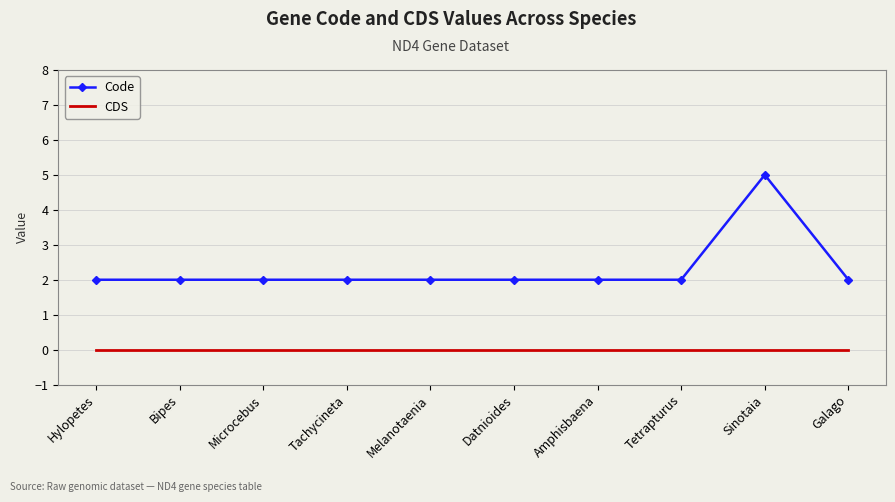

What position from the left is Amphisbaena?

7